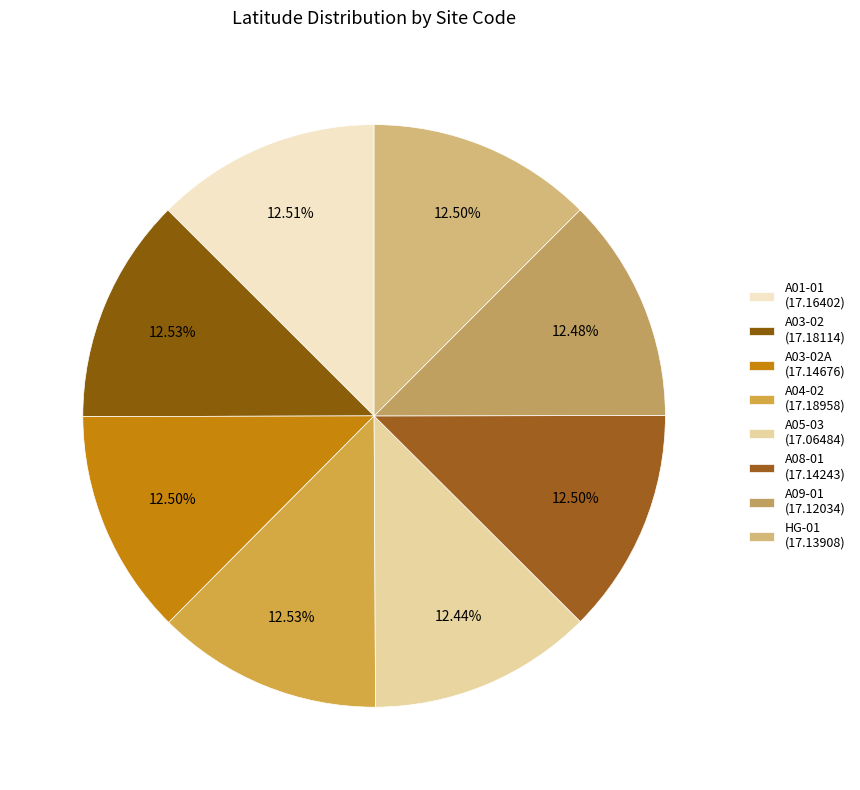

How many slices are in this pie chart?

8